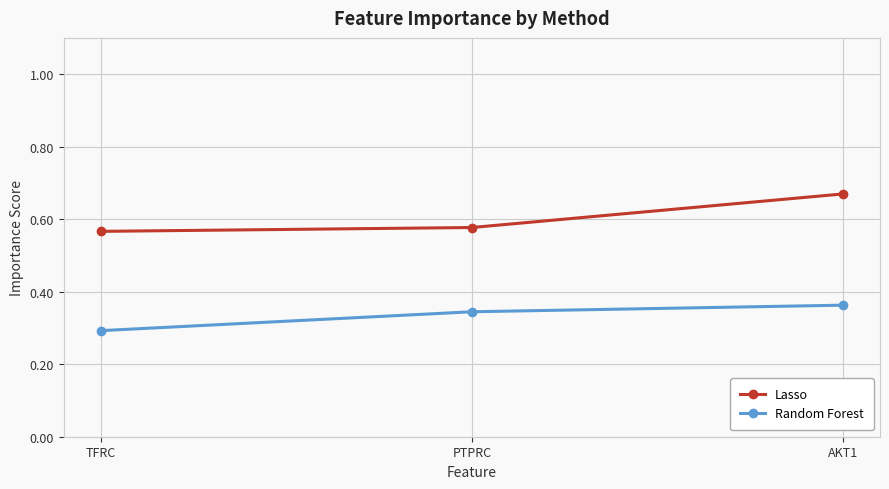

At which label is Random Forest closest to 0?

TFRC